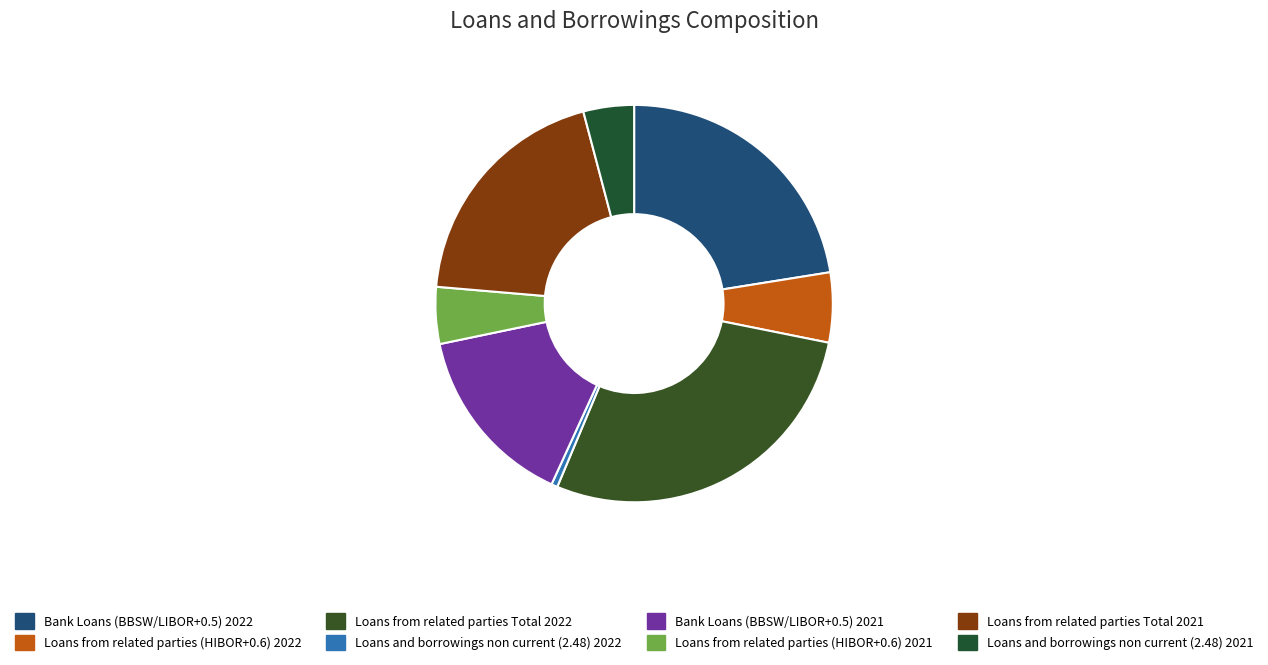

Is there any slice that represents more than half of the pie?

No